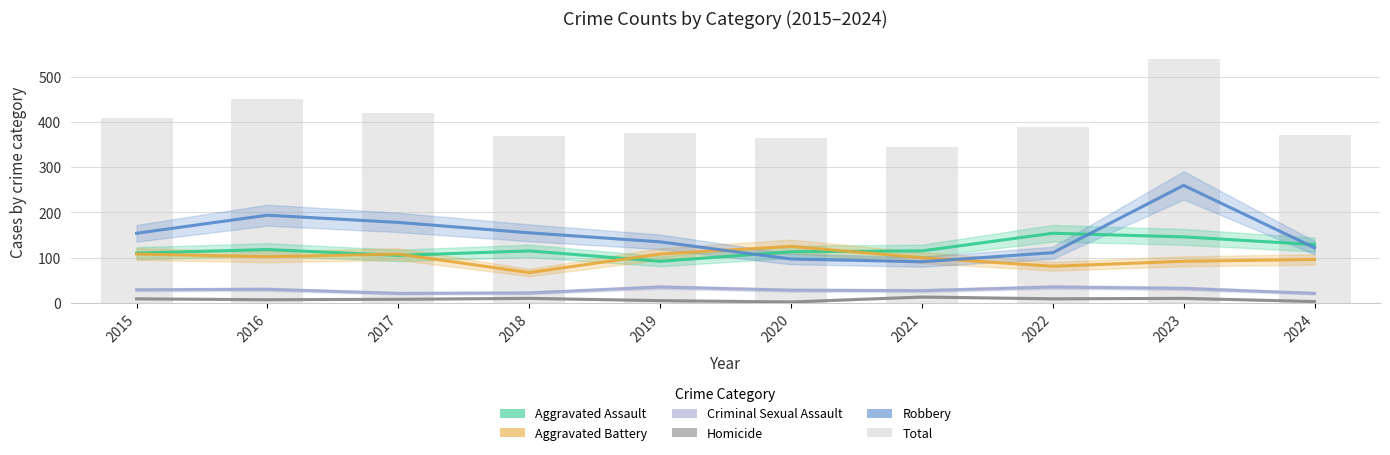

What is the difference between the second highest and second lowest values in the Aggravated Assault series?

41